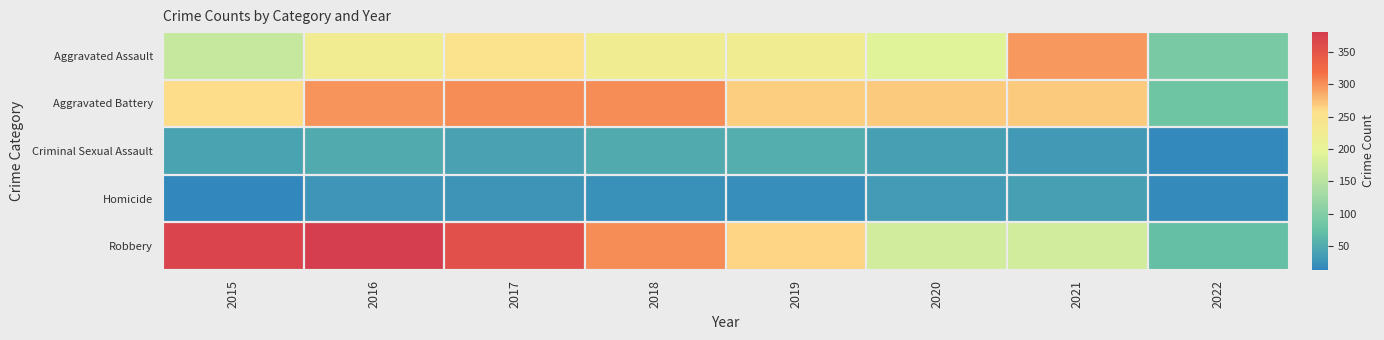

At which category is the sum across all series the highest?

2016